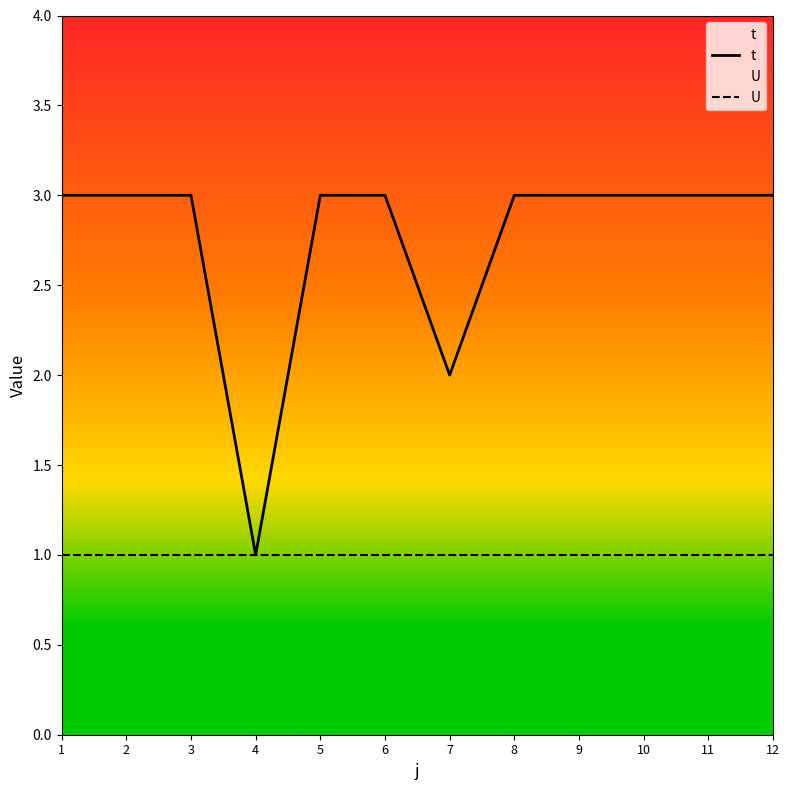

Where is U nearest to the value 1?

1